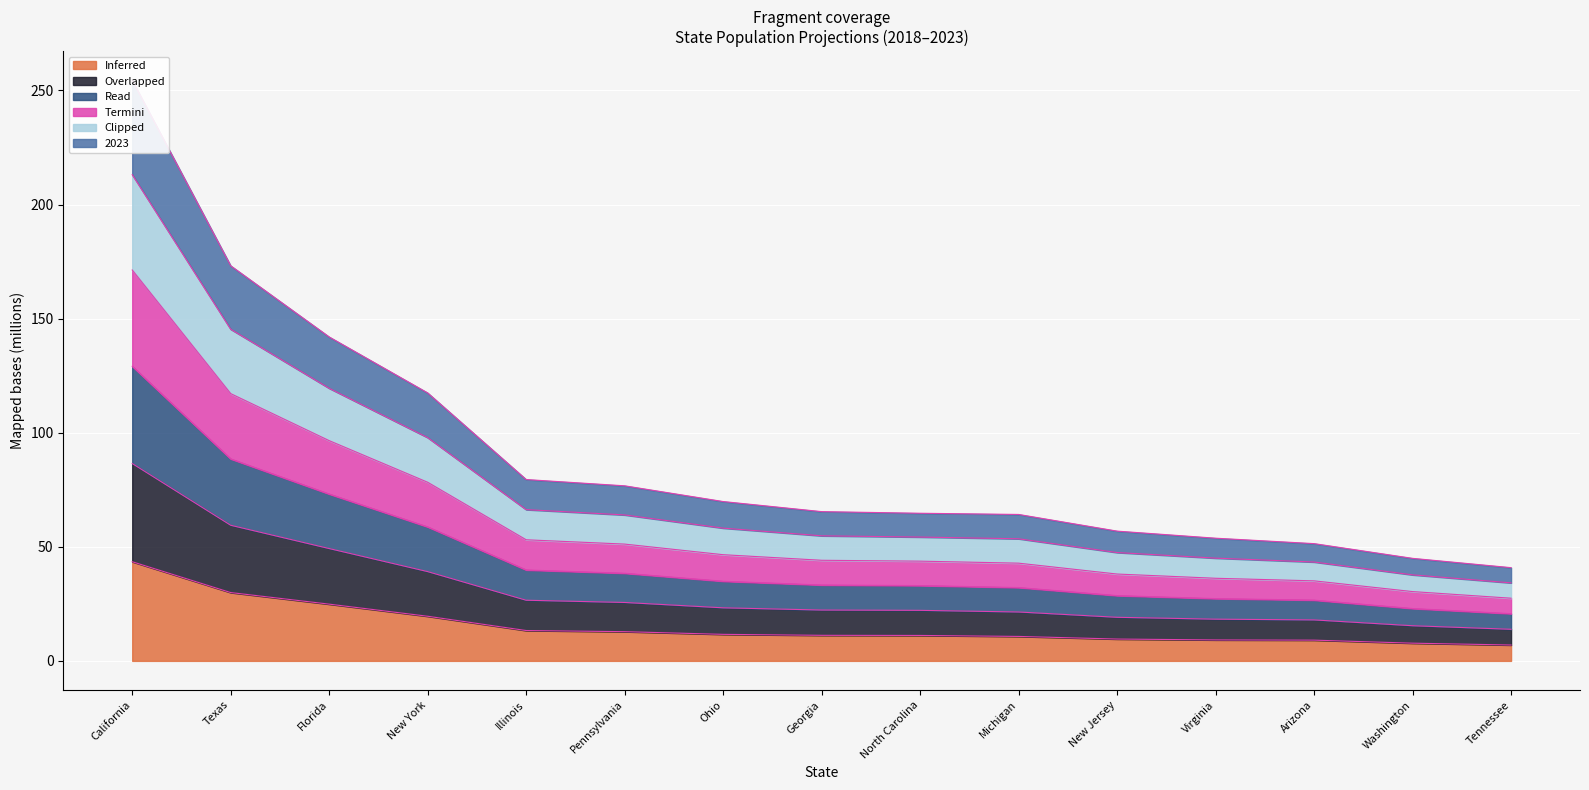

Where is 2019 nearest to the value 99?

Florida